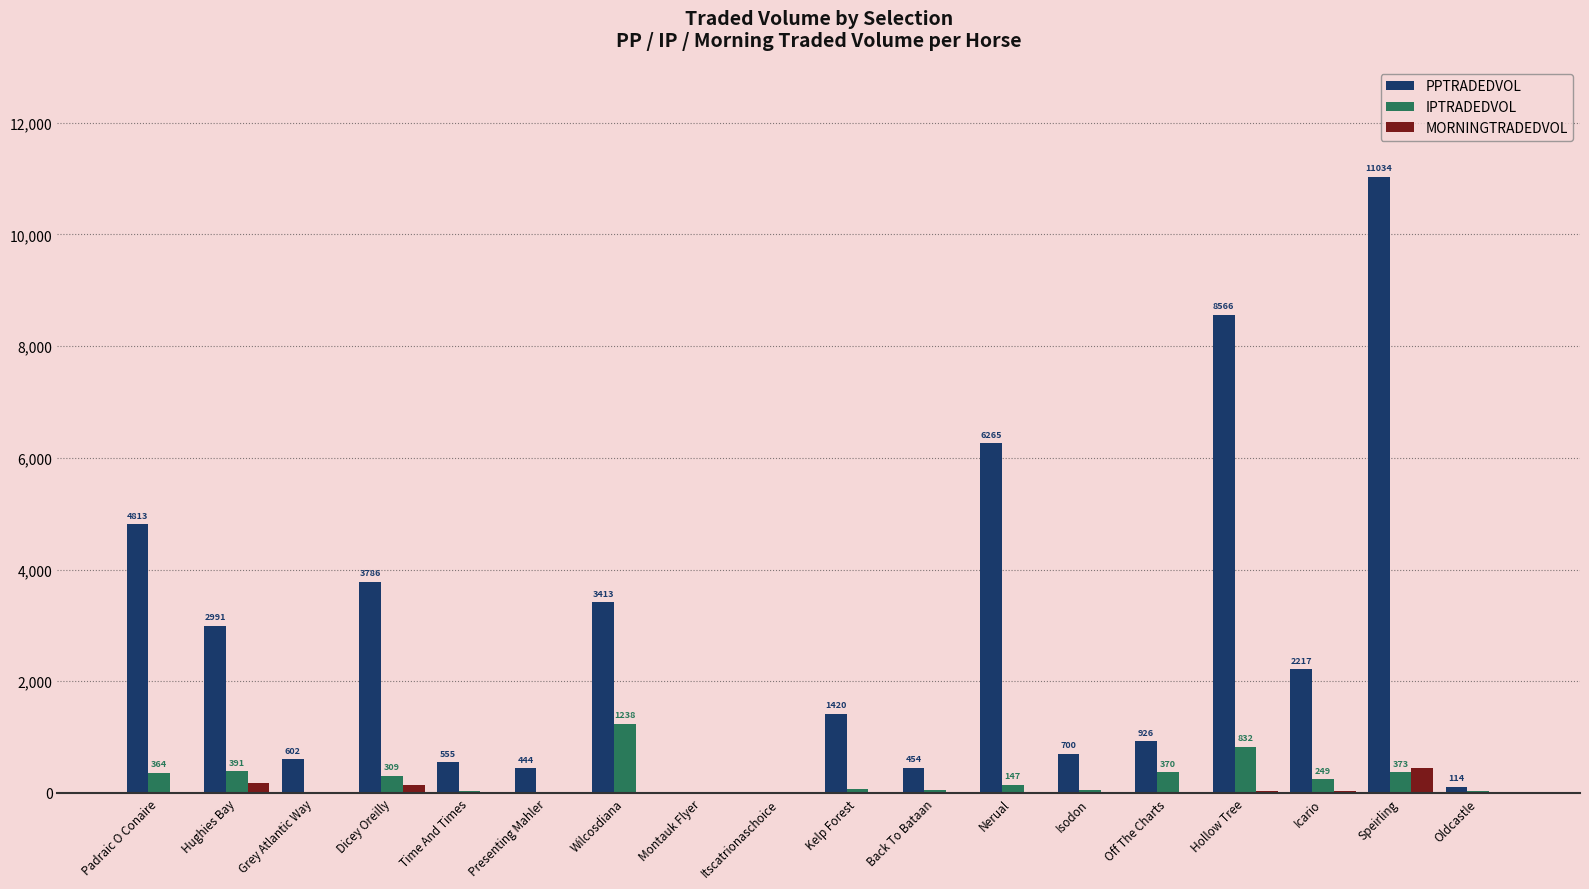

At which category is the sum across all series the highest?

Speirling